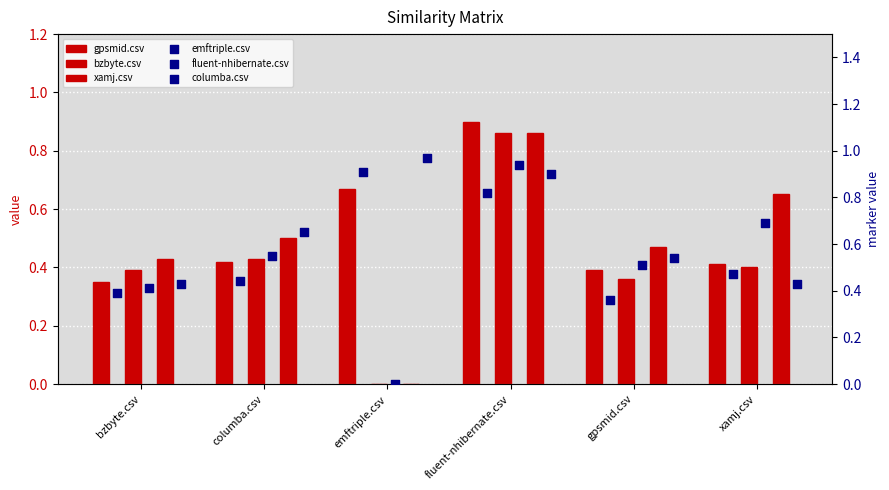

Which series has the widest spread of Y values?

fluent-nhibernate.csv